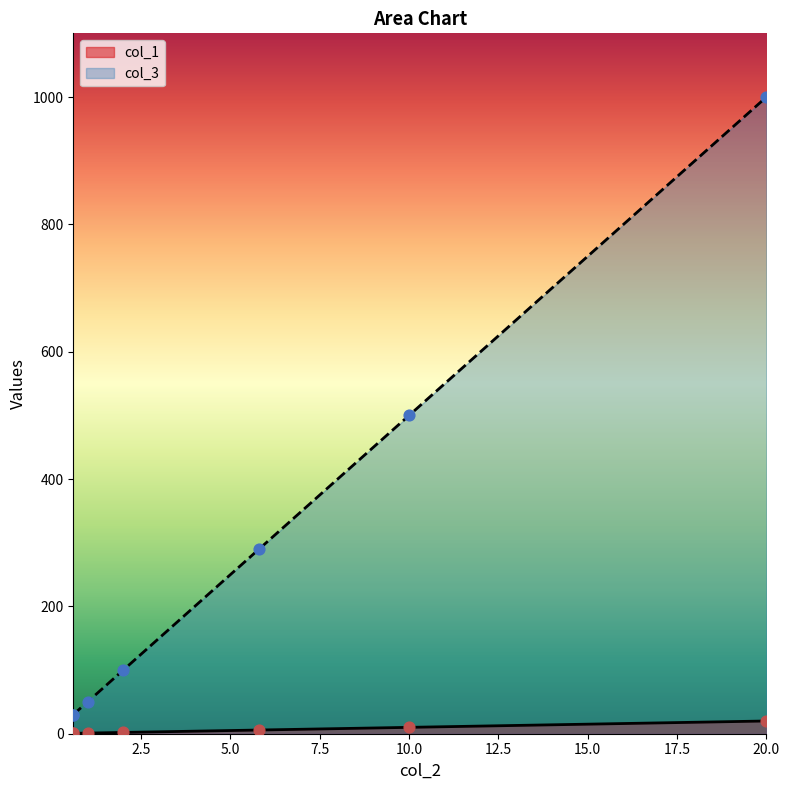

Is the value of col_3 at 50 greater than the value of col_1 at 50?

Yes